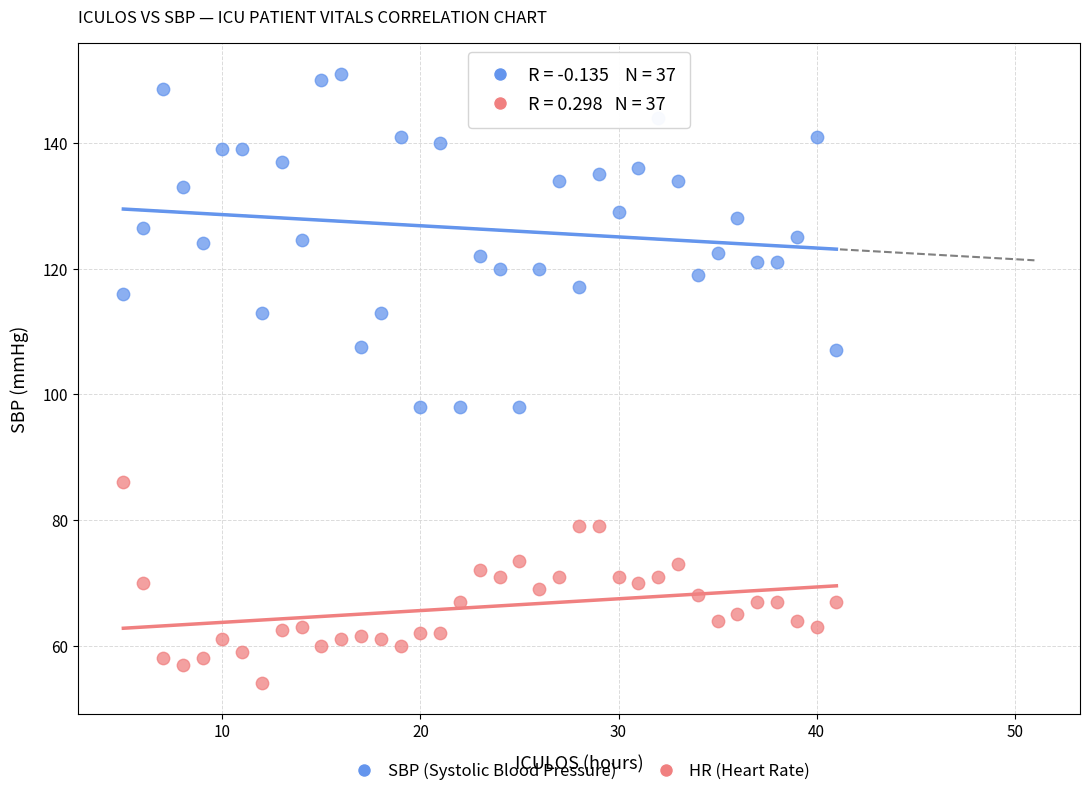

Across all data points, what is the range of X values (max minus min)?

36.0